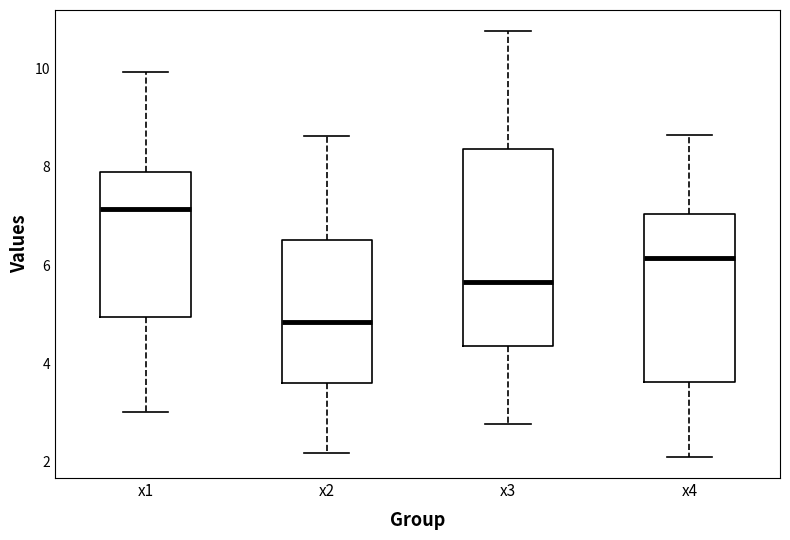

Reading left to right, read every box against the y-axis: the position of its median line, the range the box covers, and the ends of its whiskers. The values are not printed on the chart, so give them approximately, as read against the axis.

x1: median 7.2, box 5.0 to 7.8, whiskers 3.0 to 10.0
x2: median 4.8, box 3.6 to 6.6, whiskers 2.2 to 8.6
x3: median 5.6, box 4.4 to 8.4, whiskers 2.8 to 10.8
x4: median 6.2, box 3.6 to 7.0, whiskers 2.0 to 8.6